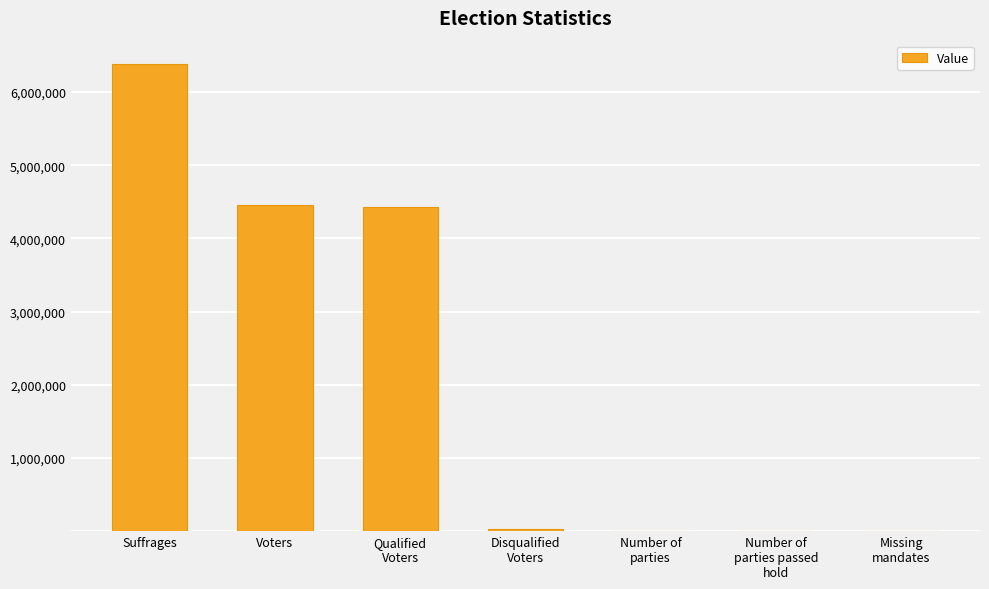

The value at Suffrages is 8473920. True or false?

False